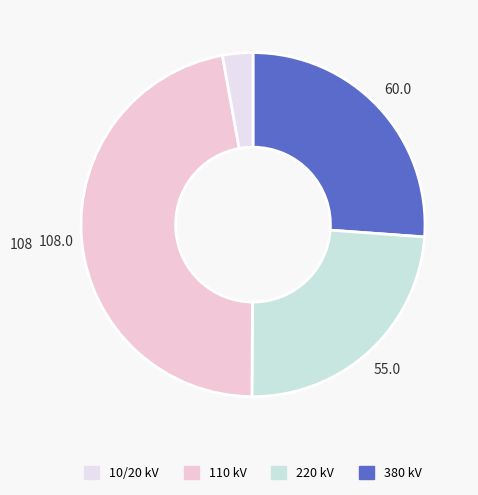

Count the number of slices in the pie.

4